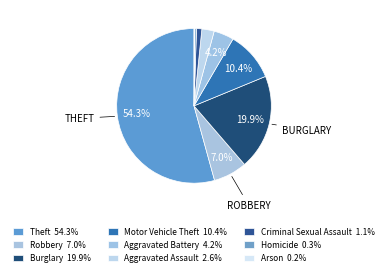

To the nearest percent, what portion does Aggravated Battery represent?

4%